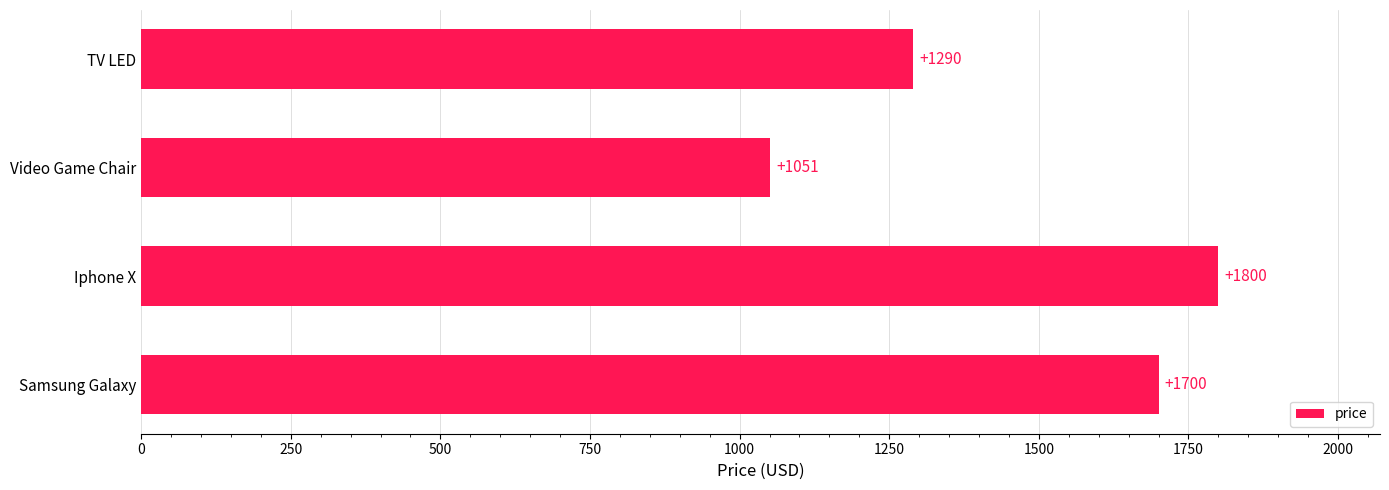

Between Samsung Galaxy and TV LED, which is larger?

Samsung Galaxy